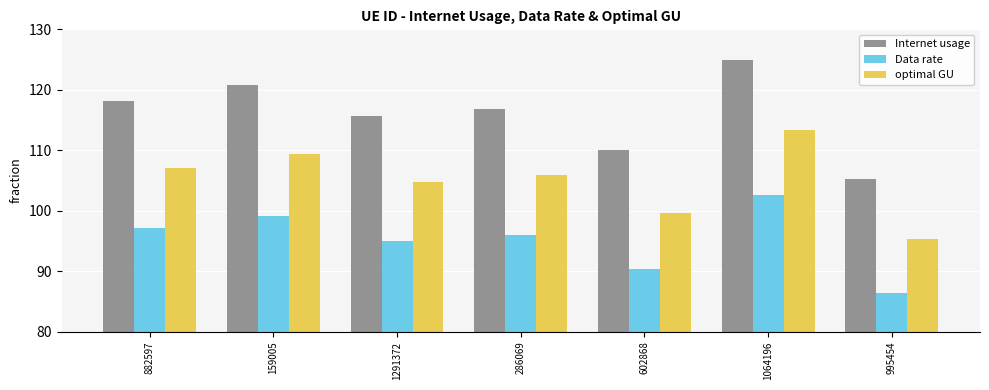

Which series has the largest total across all categories?

Internet usage